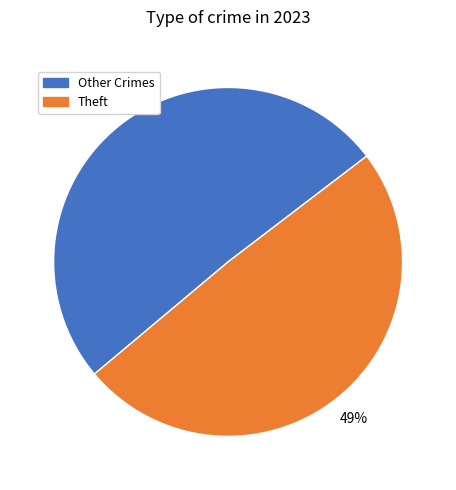

To the nearest percent, what percentage of the pie is Other Crimes?

51%